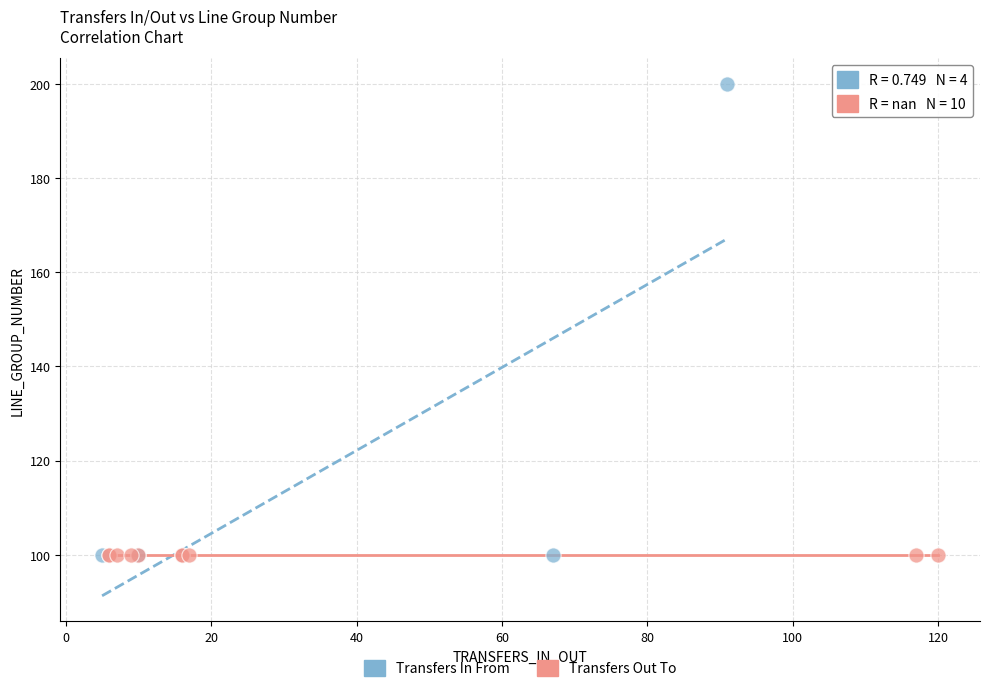

Which series reaches the maximum Y coordinate?

Transfers In From